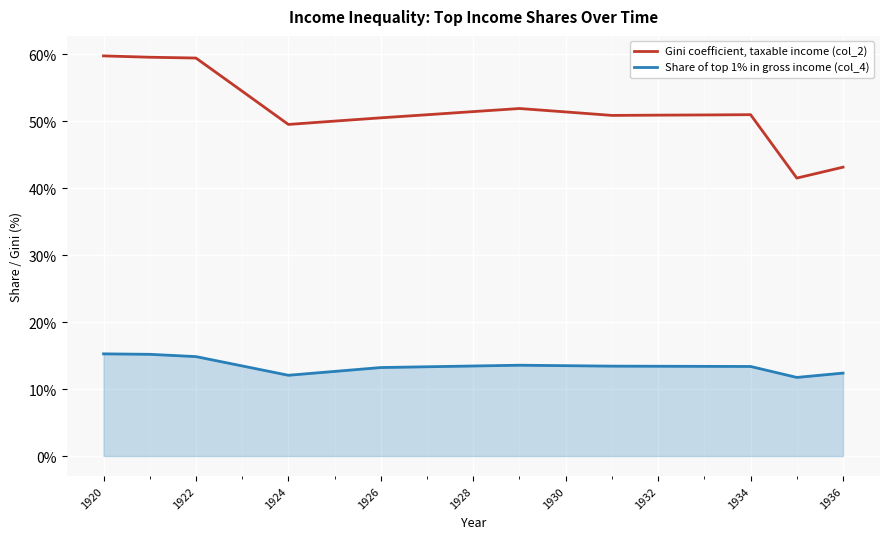

Which series has the largest total across all categories?

Gini coefficient, taxable income (col_2)